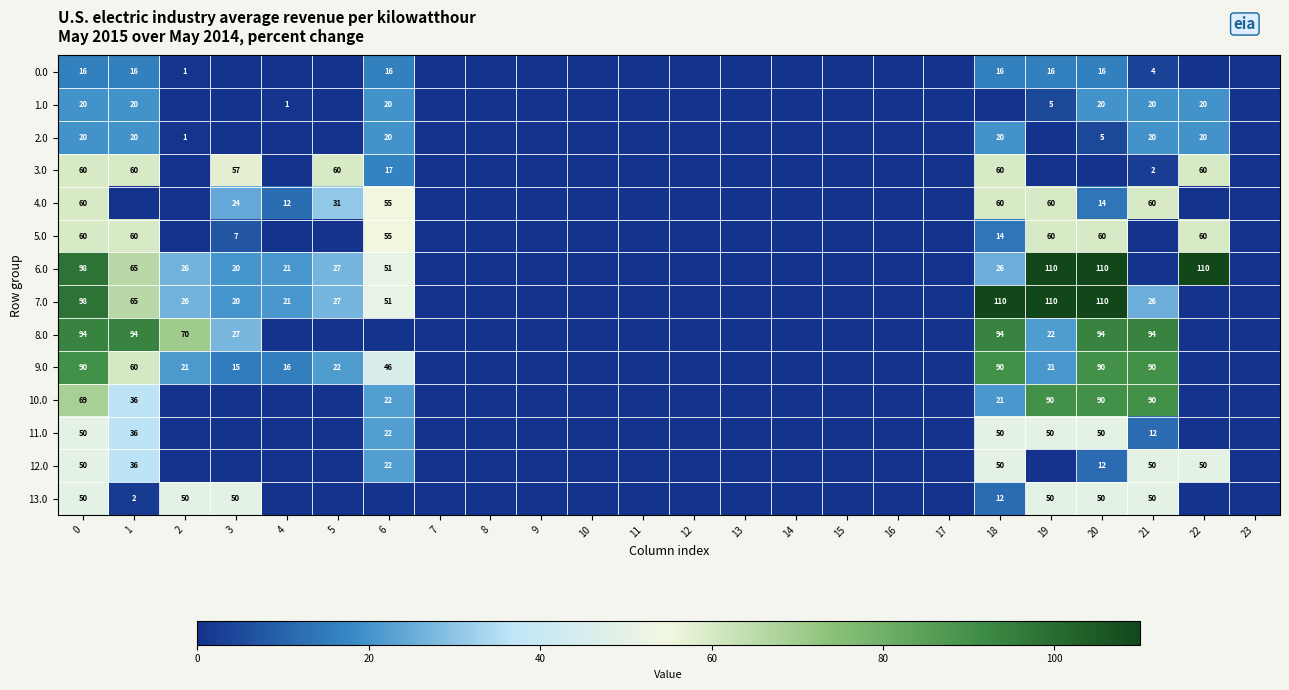

True or false: 8.0 has a value of 126 at 0.

False